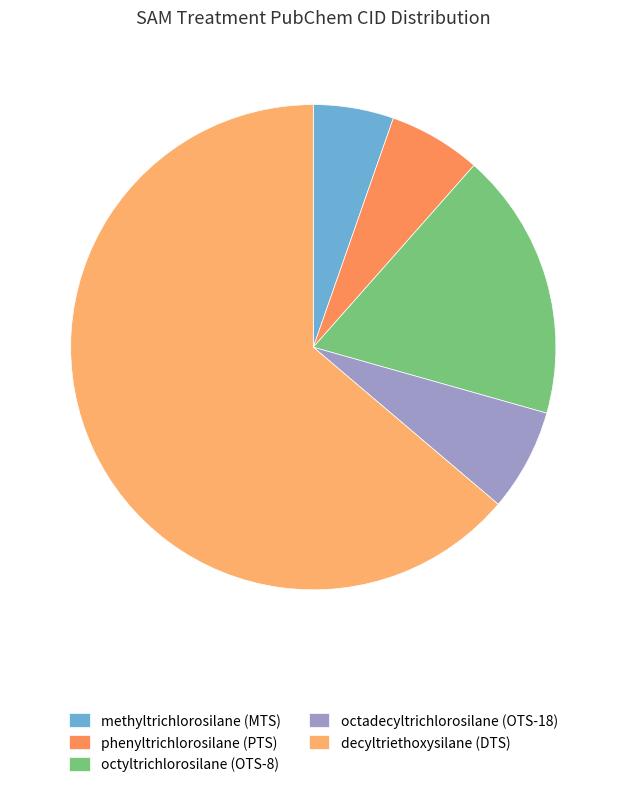

What is the change in value from octyltrichlorosilane (OTS-8) to octadecyltrichlorosilane (OTS-18)?

-13197